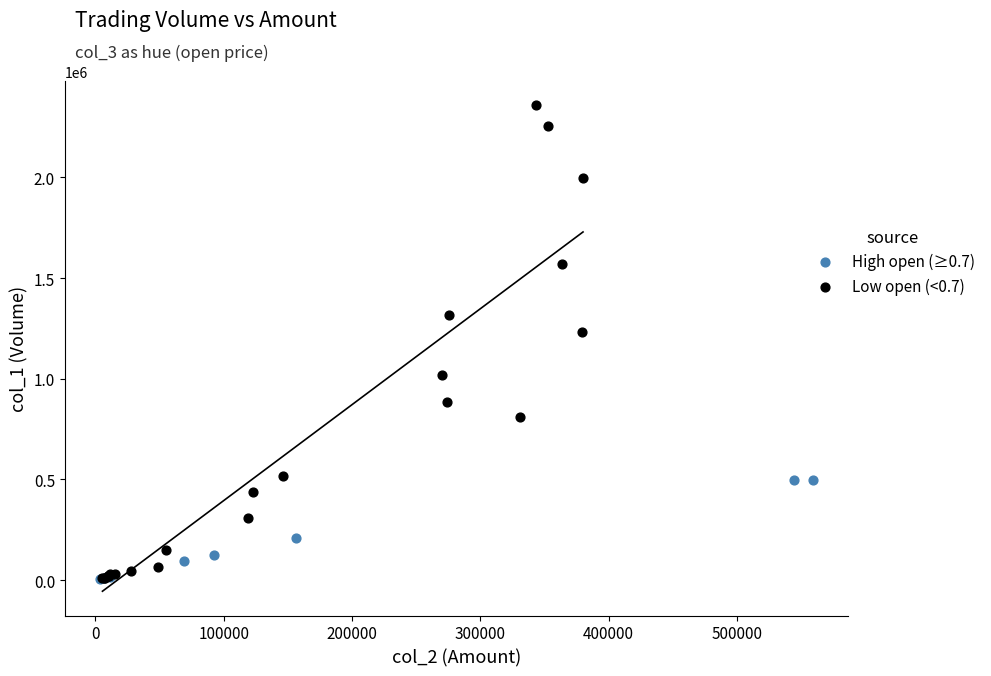

Which series reaches the maximum Y coordinate?

Low open (<0.7)